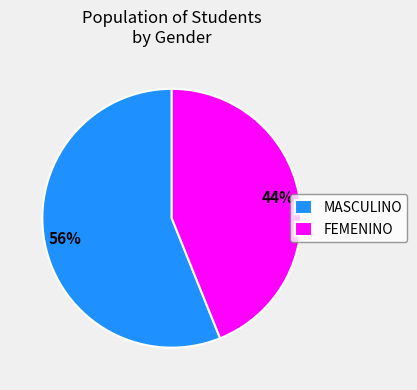

The FEMENINO slice represents 44% of the pie. True or false?

True